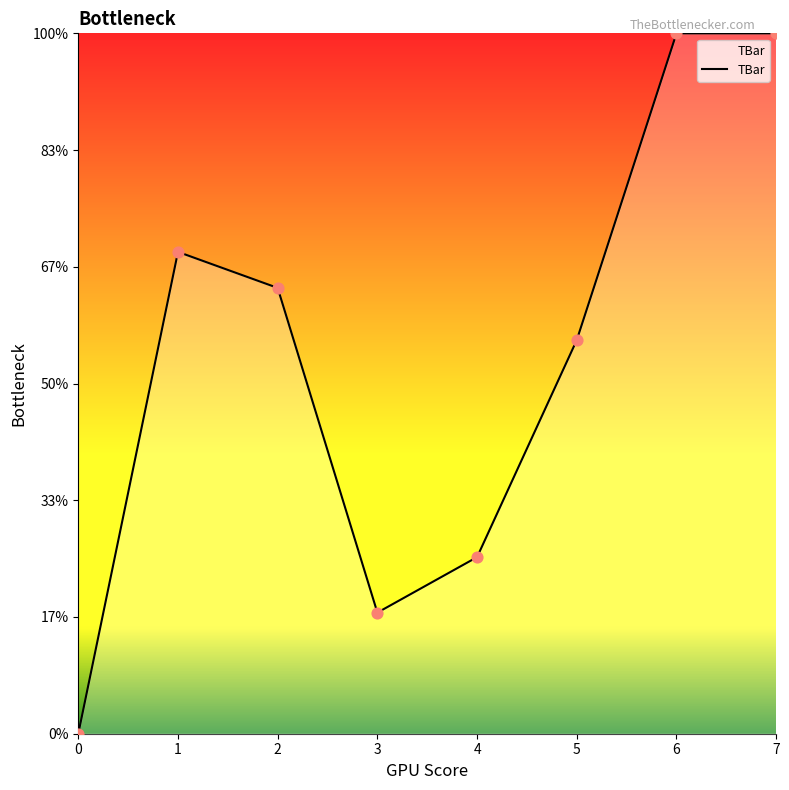

What is the ratio of the value at 5 to the value at 4?

2.2